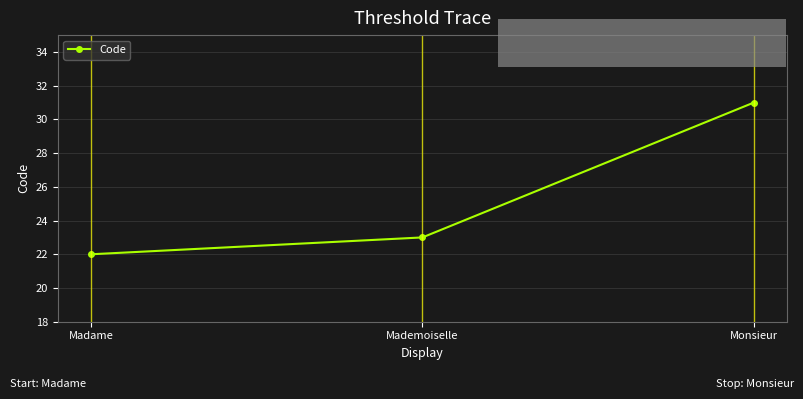

What is the average value?

25